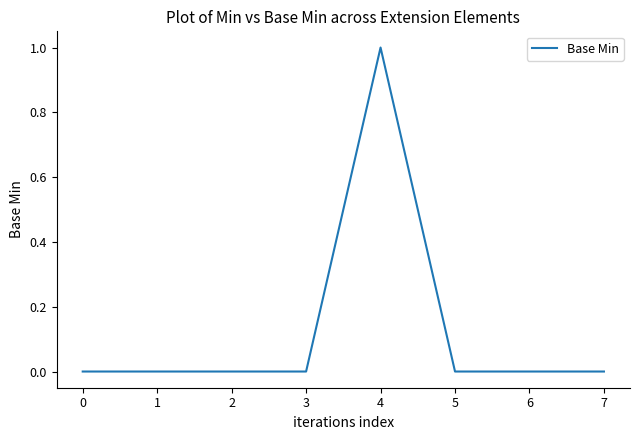

True or false: the data has more than 0 interior local peaks.

True